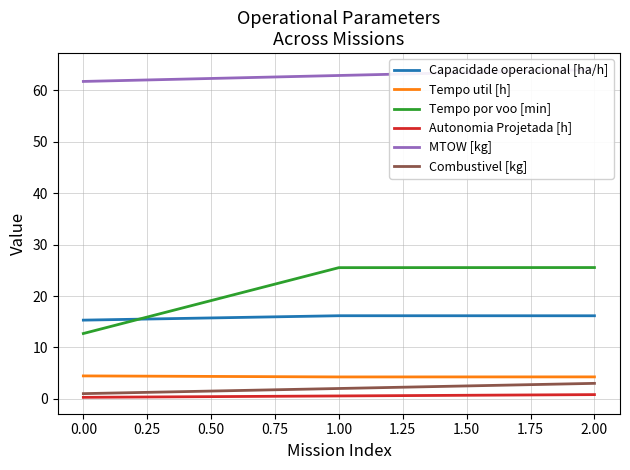

Which series has the widest spread of values?

Tempo por voo [min]